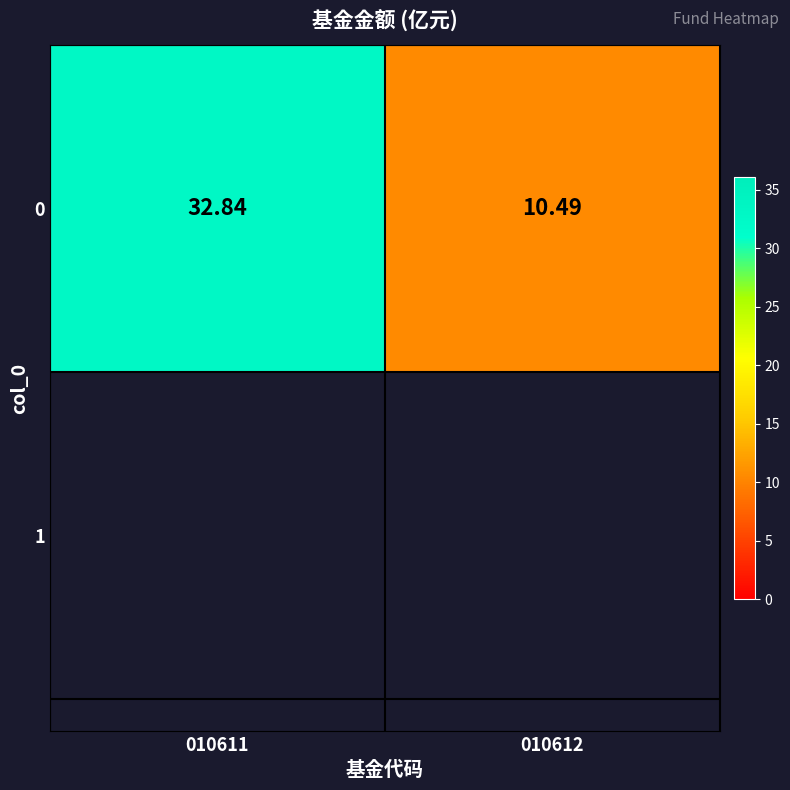

Between 010611 and 010612, which is larger?

010611